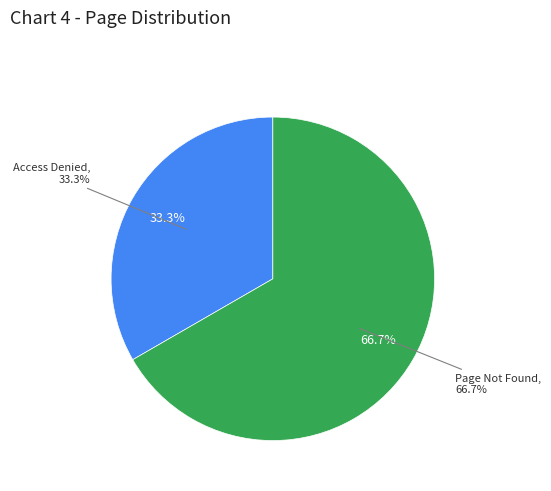

What is the change in value from Access Denied to Page Not Found?

+1